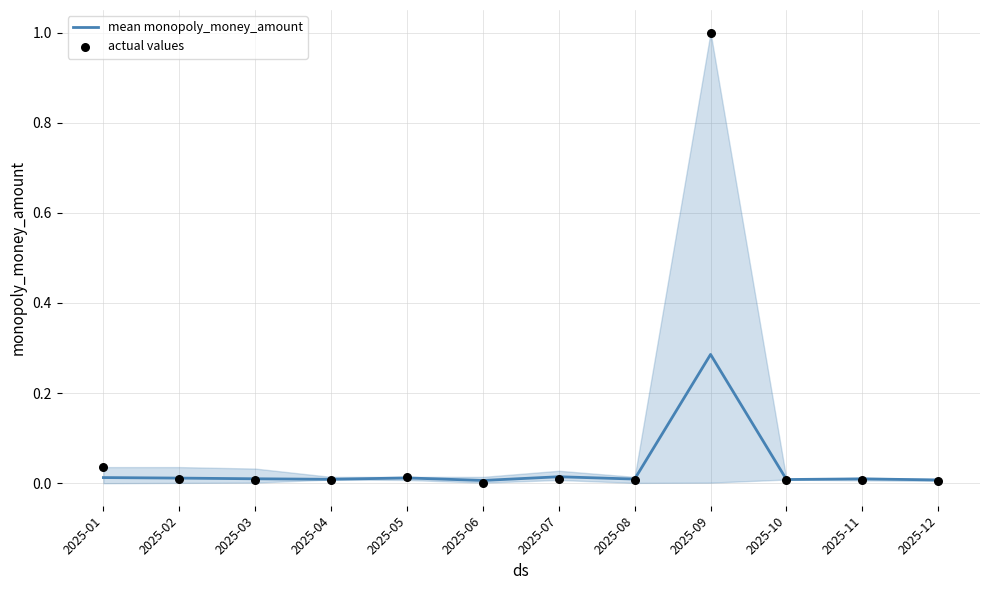

At how many categories does at least one series exceed 0?

12